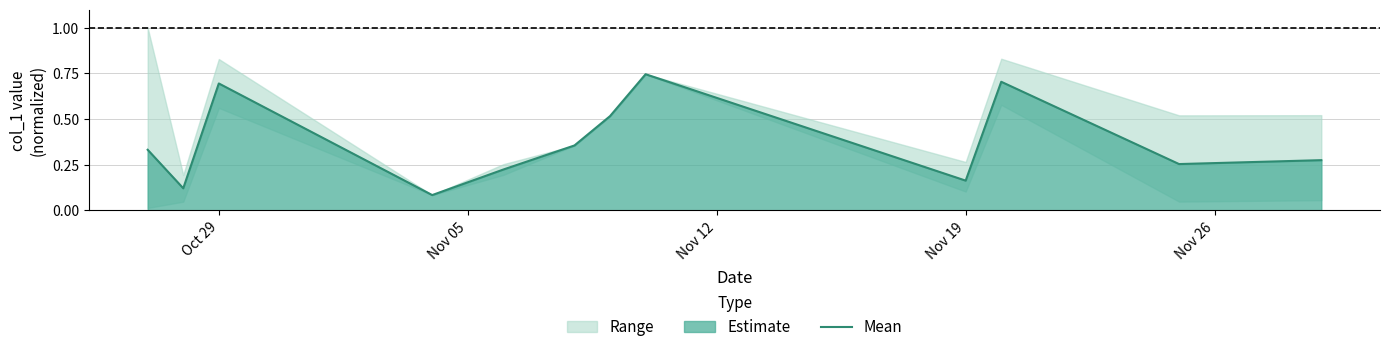

Reading left to right, list all the values displayed in this chart.

0.3	0.1	0.7	0.1	0.2	0.4	0.5	0.7	0.2	0.7	0.3	0.3